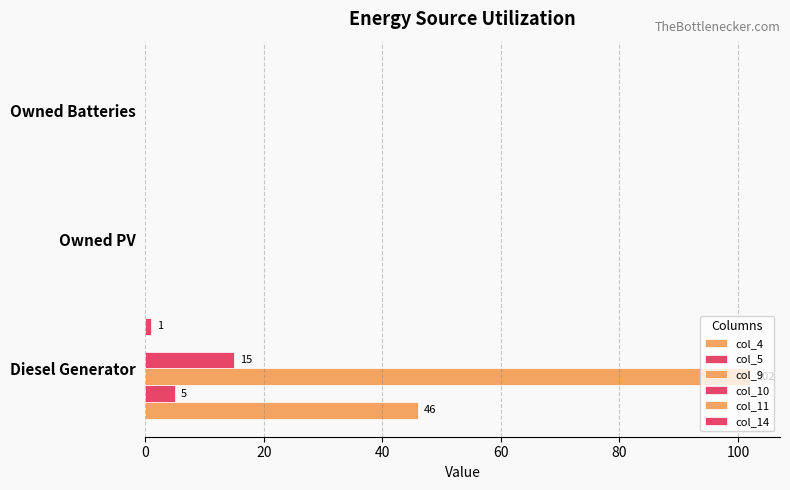

At how many categories does at least one series exceed 69?

1